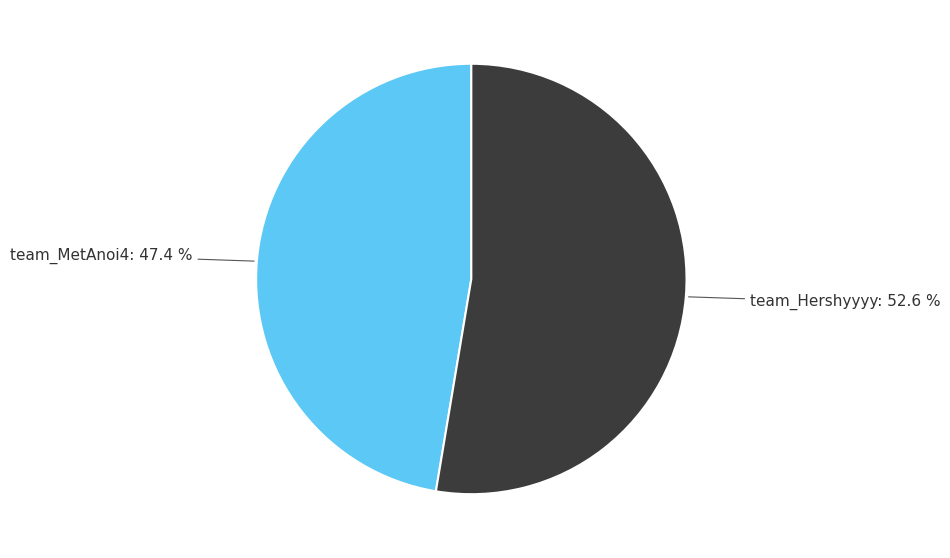

Does team_MetAnoi4 represent more than half of the total?

No